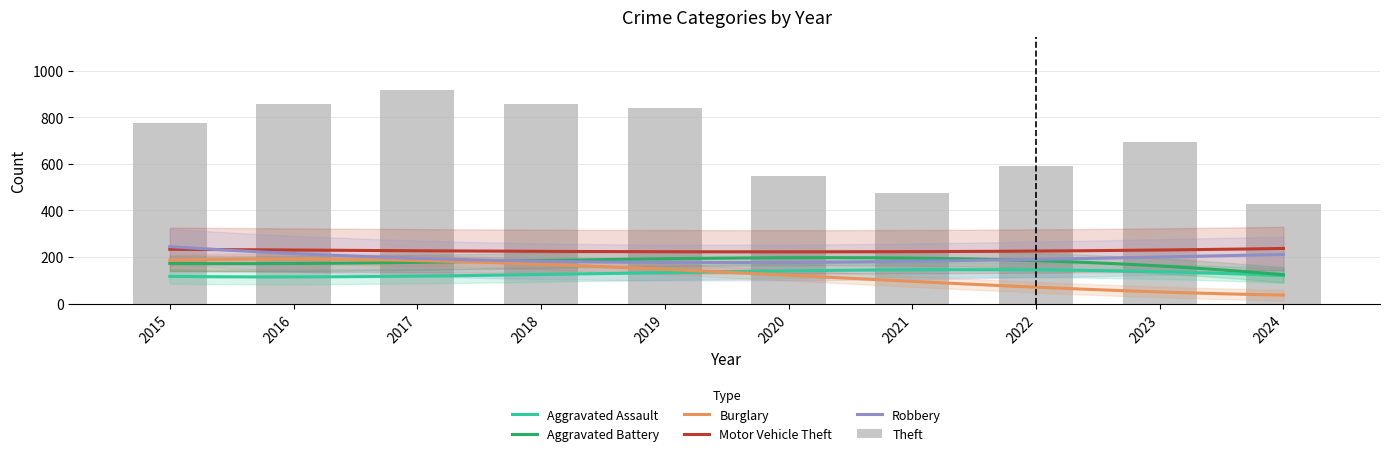

What are all the series names shown in the legend?

Aggravated Assault, Aggravated Battery, Burglary, Motor Vehicle Theft, Robbery, Theft